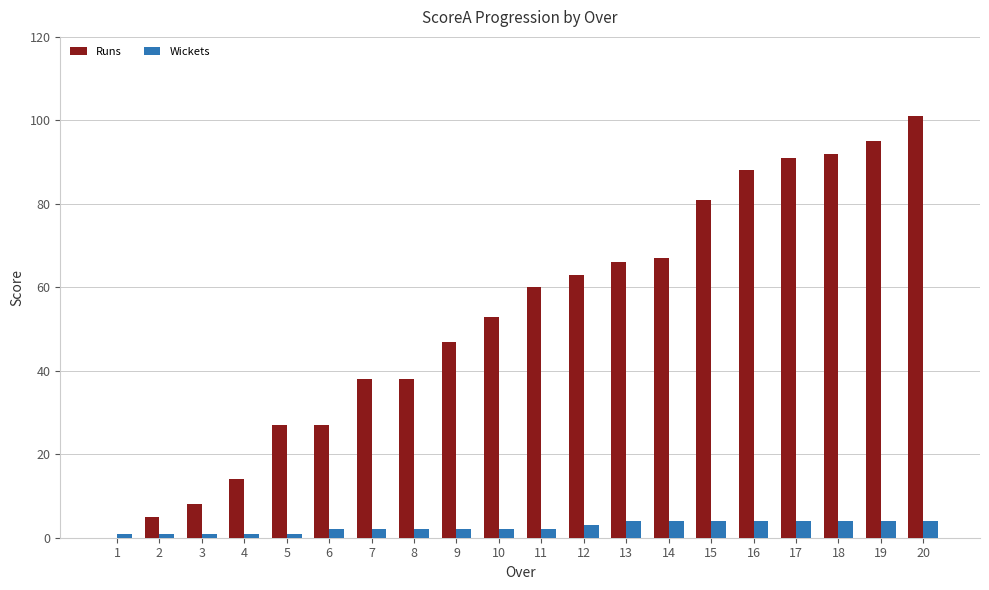

What is the spread (max minus min) of values at 6?

25